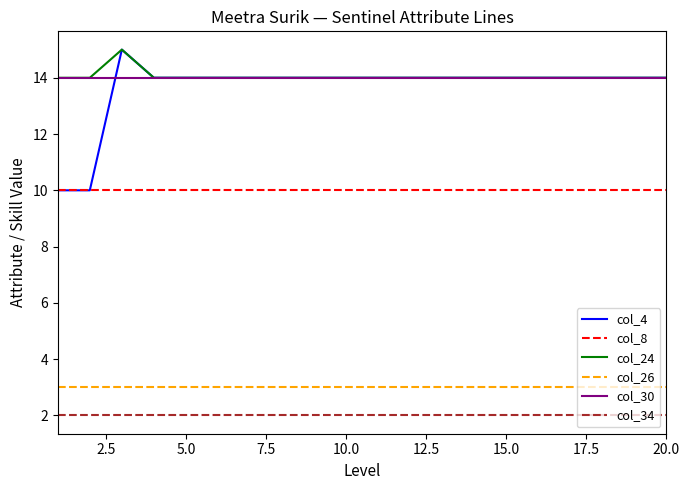

Which series has the largest range (max minus min)?

col_4